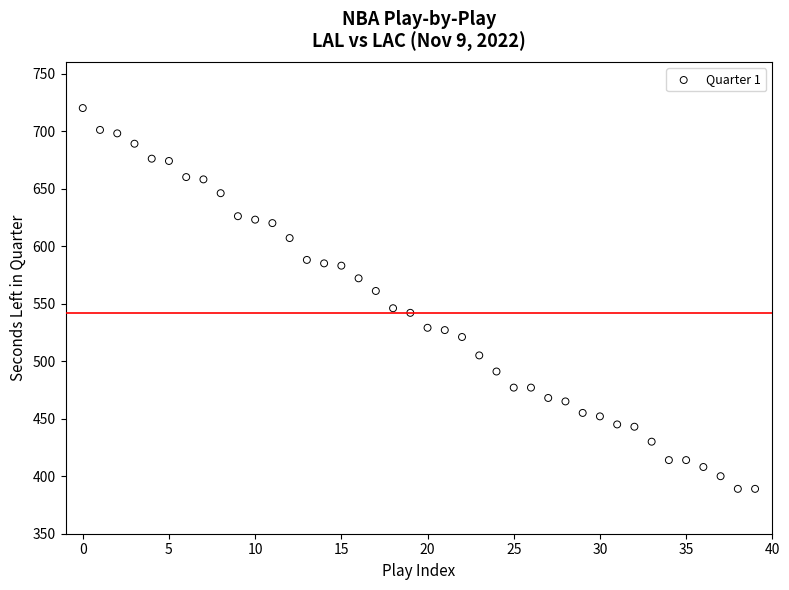

What is the range of Y values (max minus min)?

331